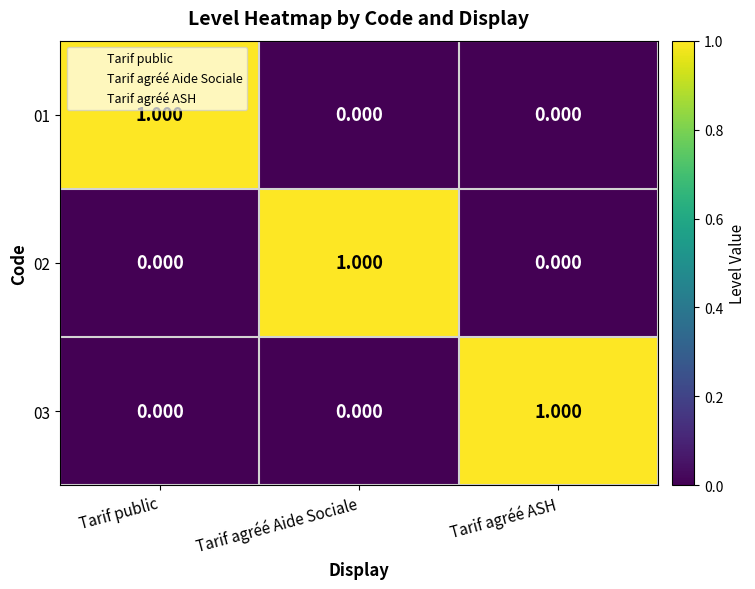

Which category has the highest value in the 02 series?

Tarif agréé Aide Sociale